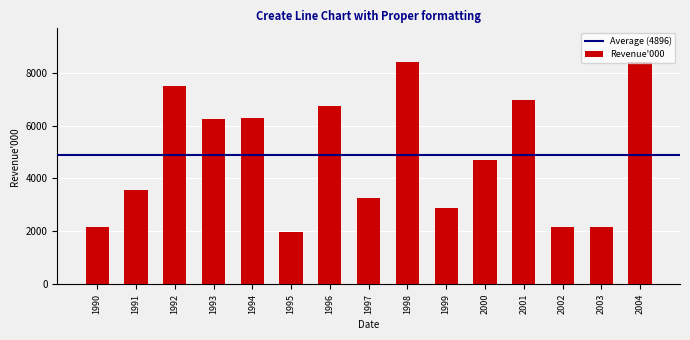

What is the change in value from 2000 to 2003?

-2520